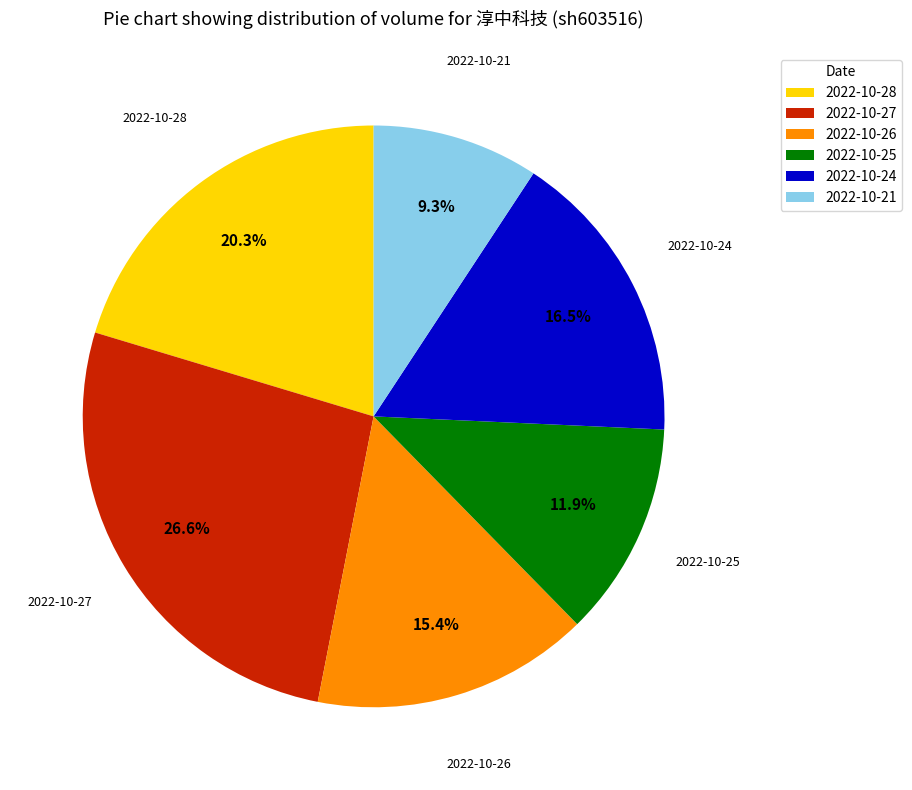

Count the number of slices in the pie.

6